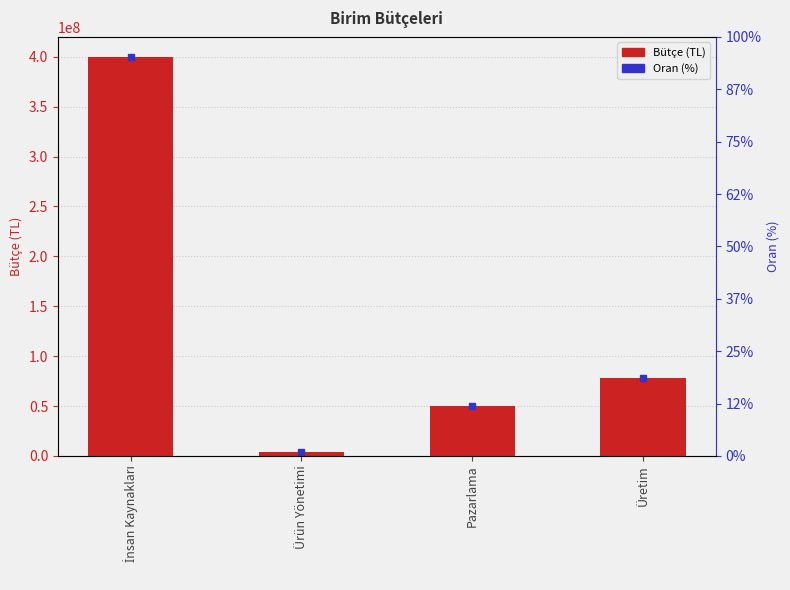

What value does the data have at Pazarlama, to the nearest 10?

50000000